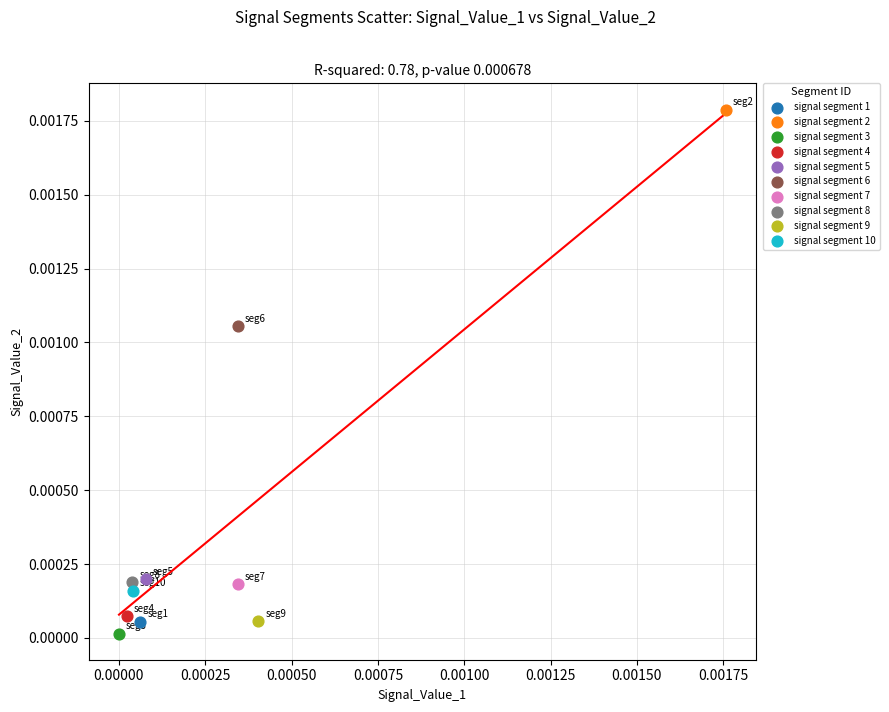

Which series contains the highest Y value?

signal segment 2